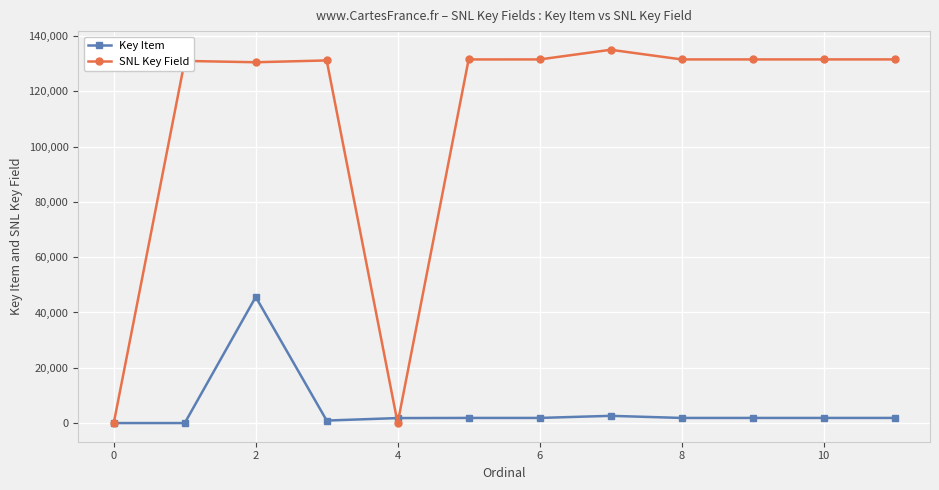

What is the difference between the maximum and minimum values in the SNL Key Field series?

135021